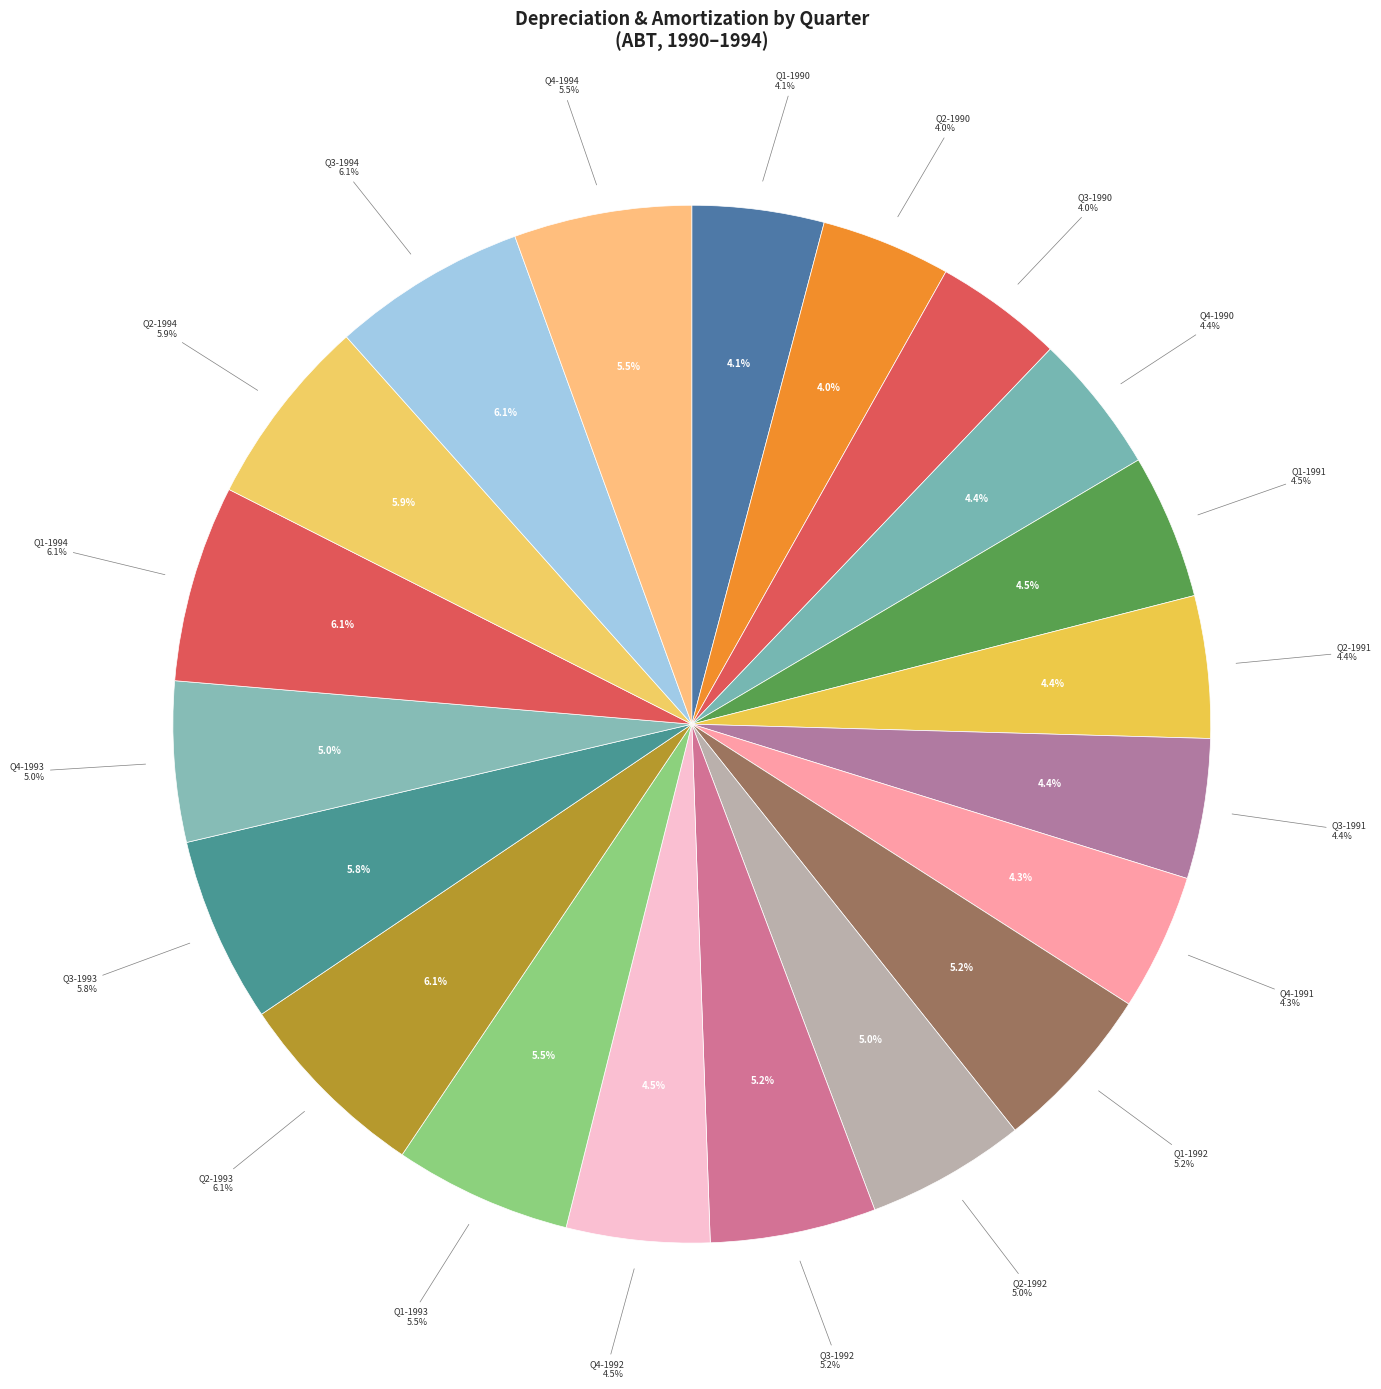

To the nearest percent, what is the combined percentage of Q1-1994 and Q2-1993?

12%